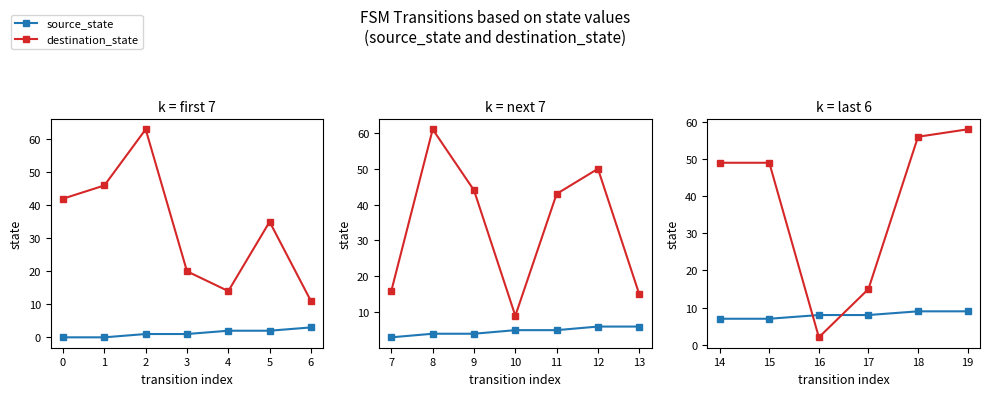

True or false: destination_state has a value of 20 at 18.

False